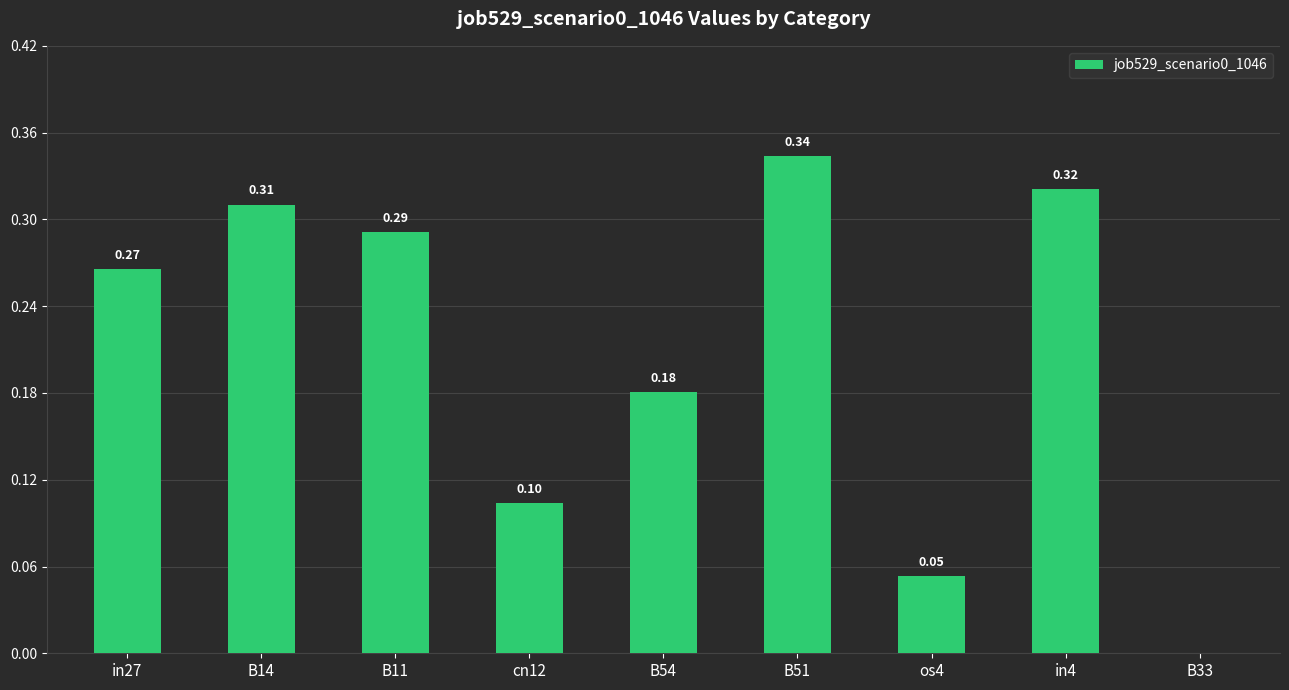

What is the change in value from in4 to B33?

-0.3